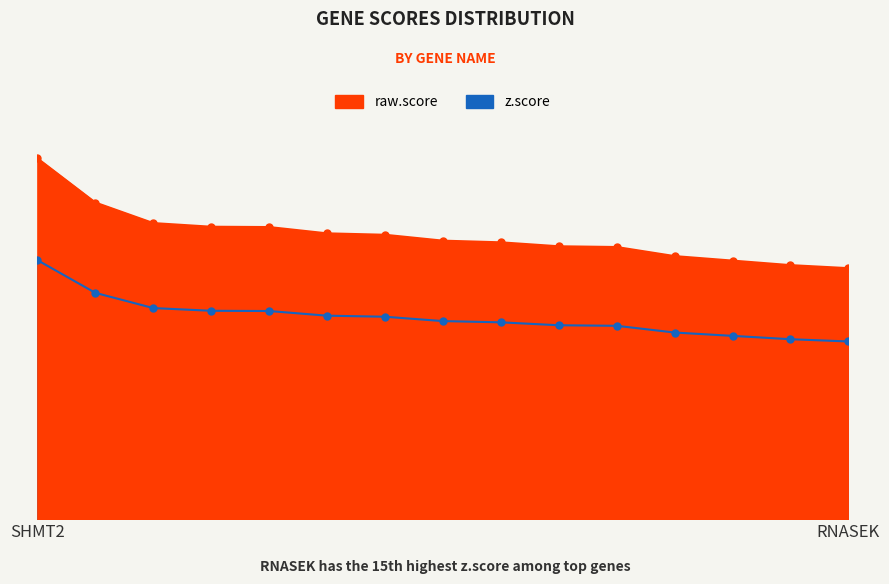

What is the minimum value for z.score?

13.3